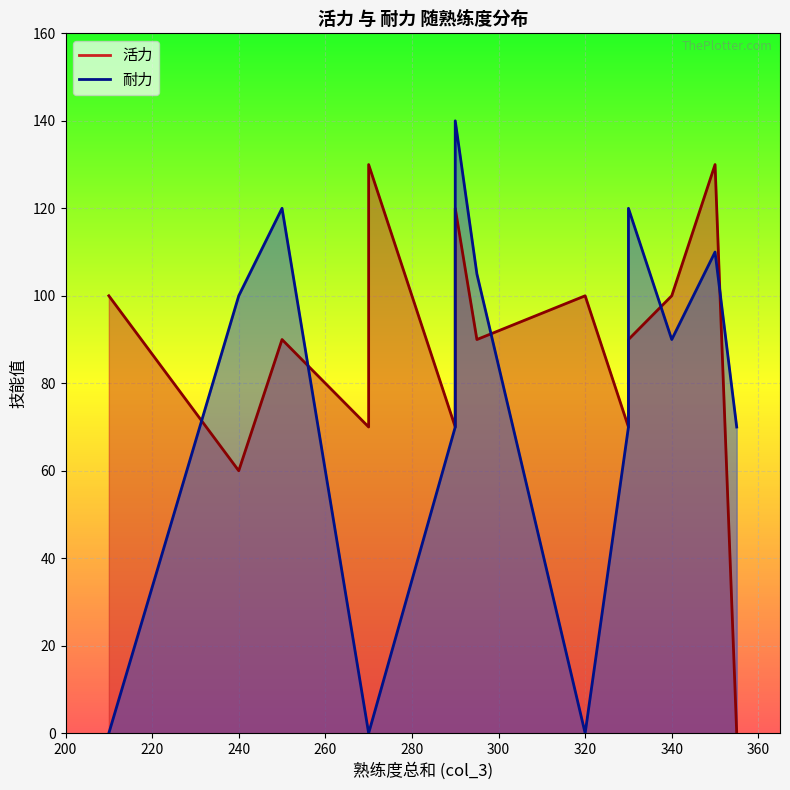

At which label does 耐力 reach its minimum?

210